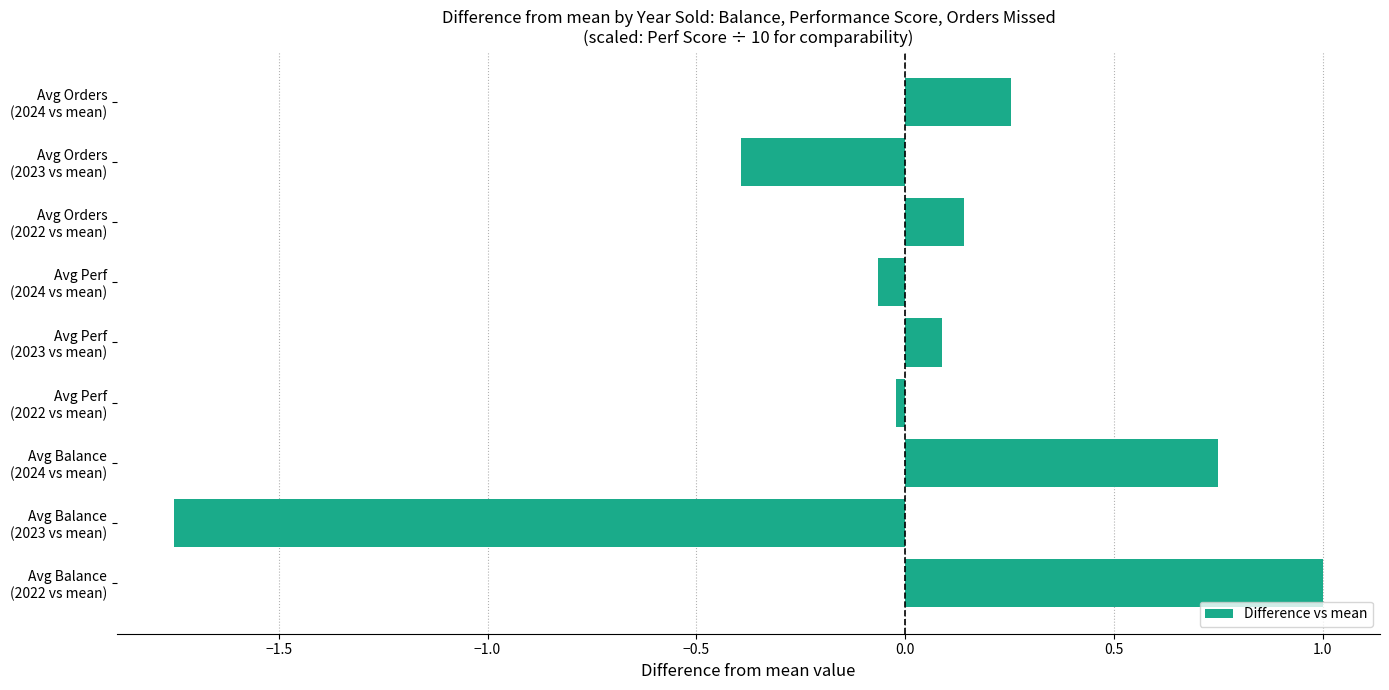

What is the maximum value shown in the chart?

1.0